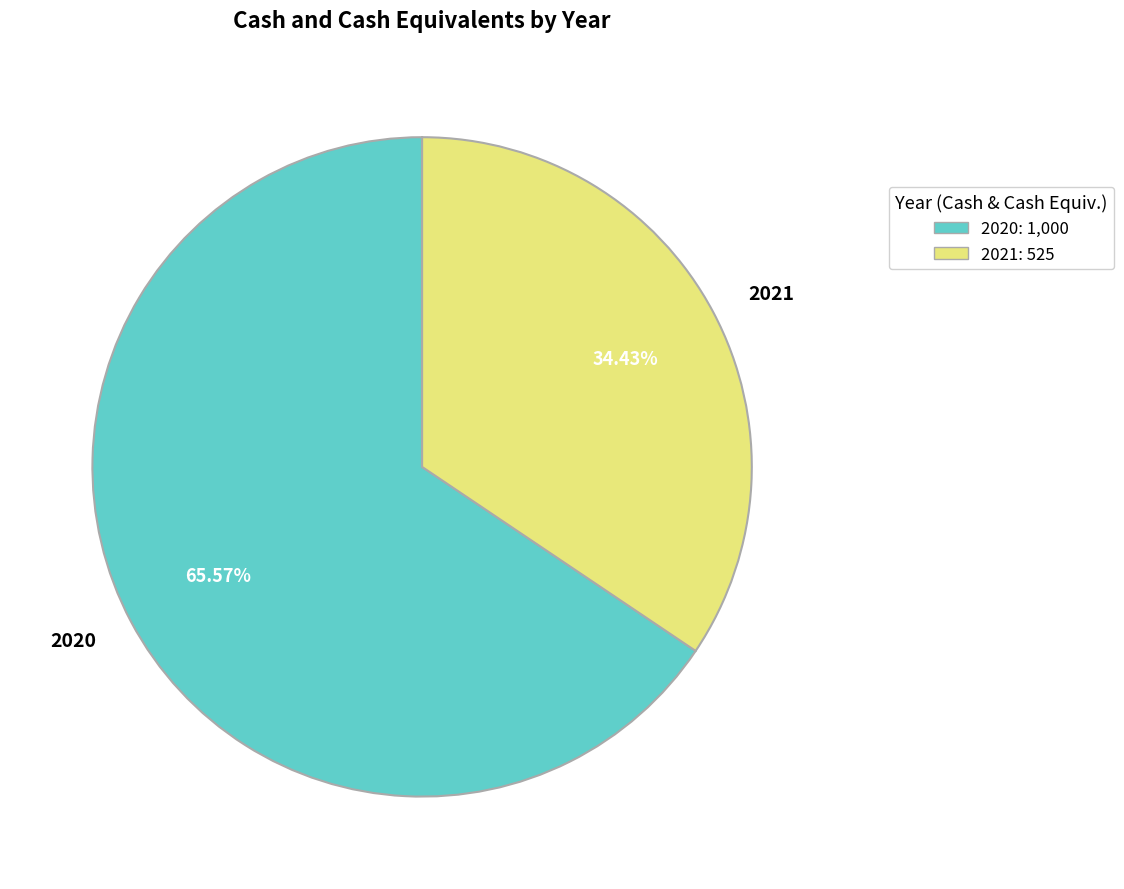

Combined, do 2021 and 2020 account for over 50%?

Yes